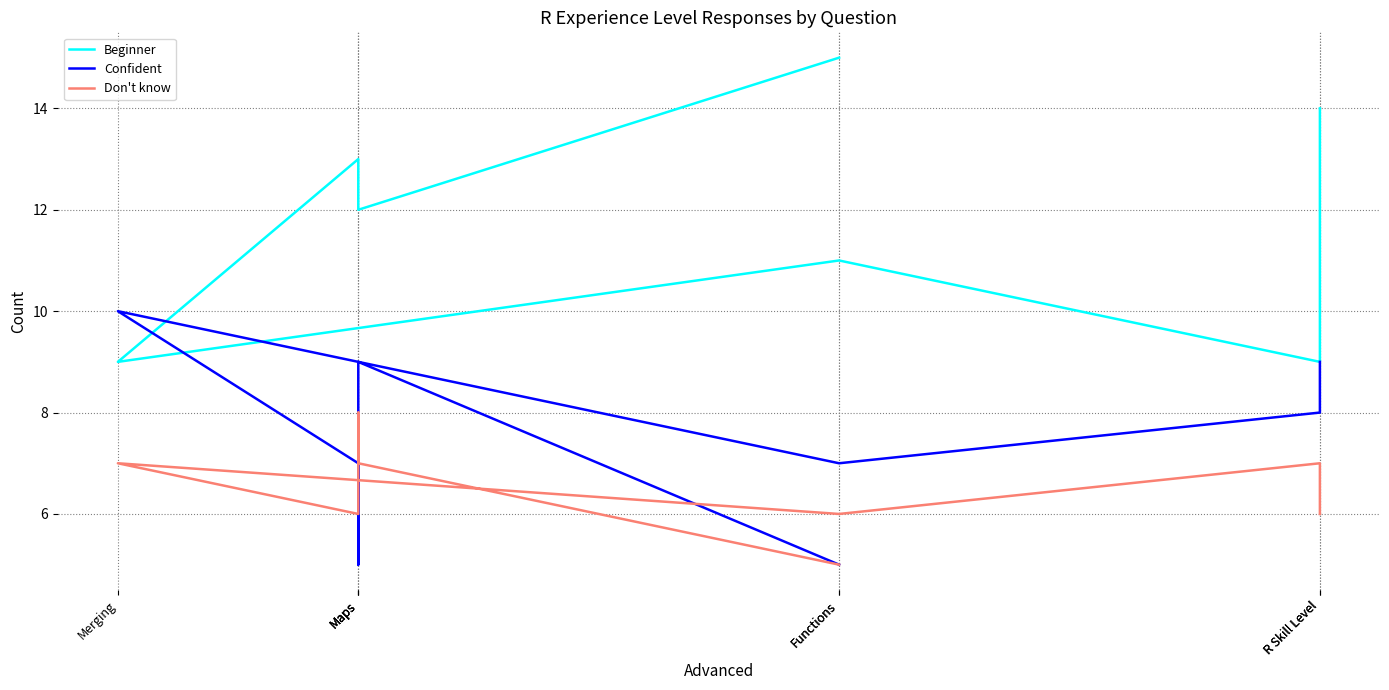

Which series has the widest spread of values?

Beginner